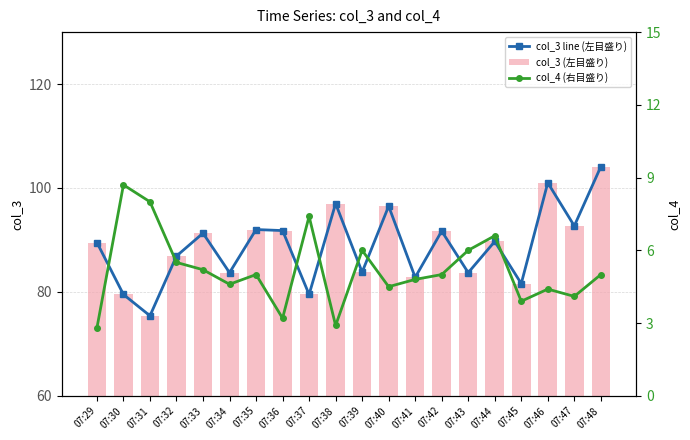

Reading right to left, transcribe all the data shown in this chart.

col_3 line (左目盛り): 104.1	92.7	101.0	81.6	89.7	83.7	91.7	82.8	96.5	83.8	97.0	79.5	91.8	92.0	83.7	91.3	86.9	75.4	79.5	89.5
col_3 (左目盛り): 104.1	92.7	101.0	81.6	89.7	83.7	91.7	82.8	96.5	83.8	97.0	79.5	91.8	92.0	83.7	91.3	86.9	75.4	79.5	89.5
col_4 (右目盛り): 5.0	4.1	4.4	3.9	6.6	6.0	5.0	4.8	4.5	6.0	2.9	7.4	3.2	5.0	4.6	5.2	5.5	8.0	8.7	2.8